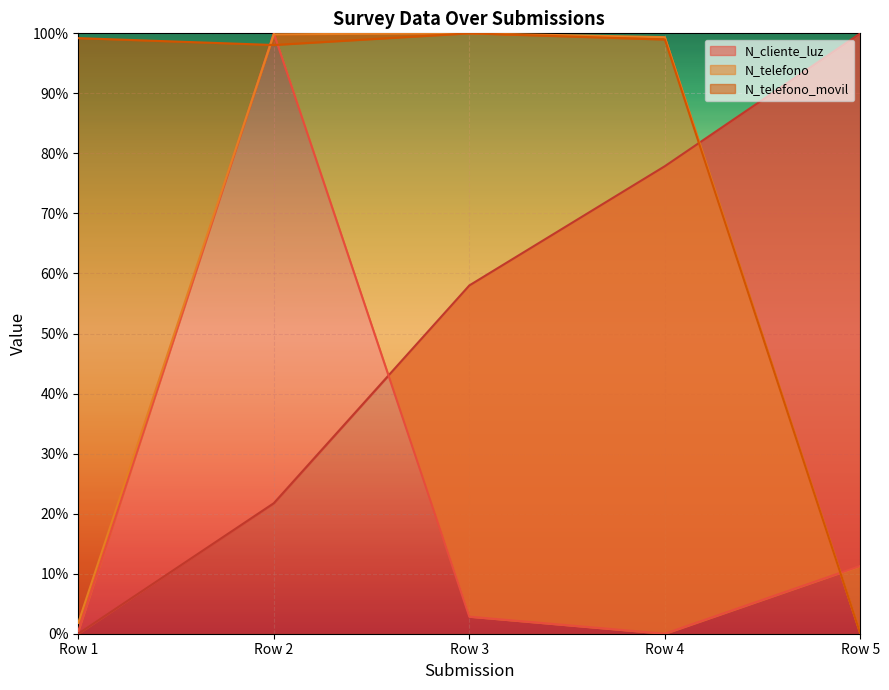

True or false: N_telefono and N_telefono_movil intersect in this chart.

True